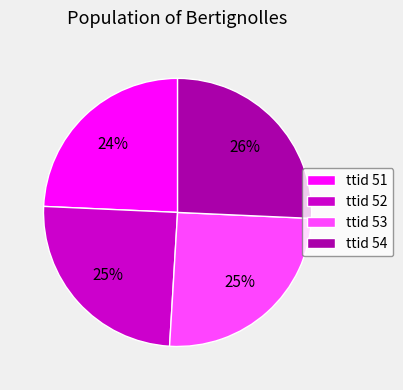

How many segments does this pie chart have?

4